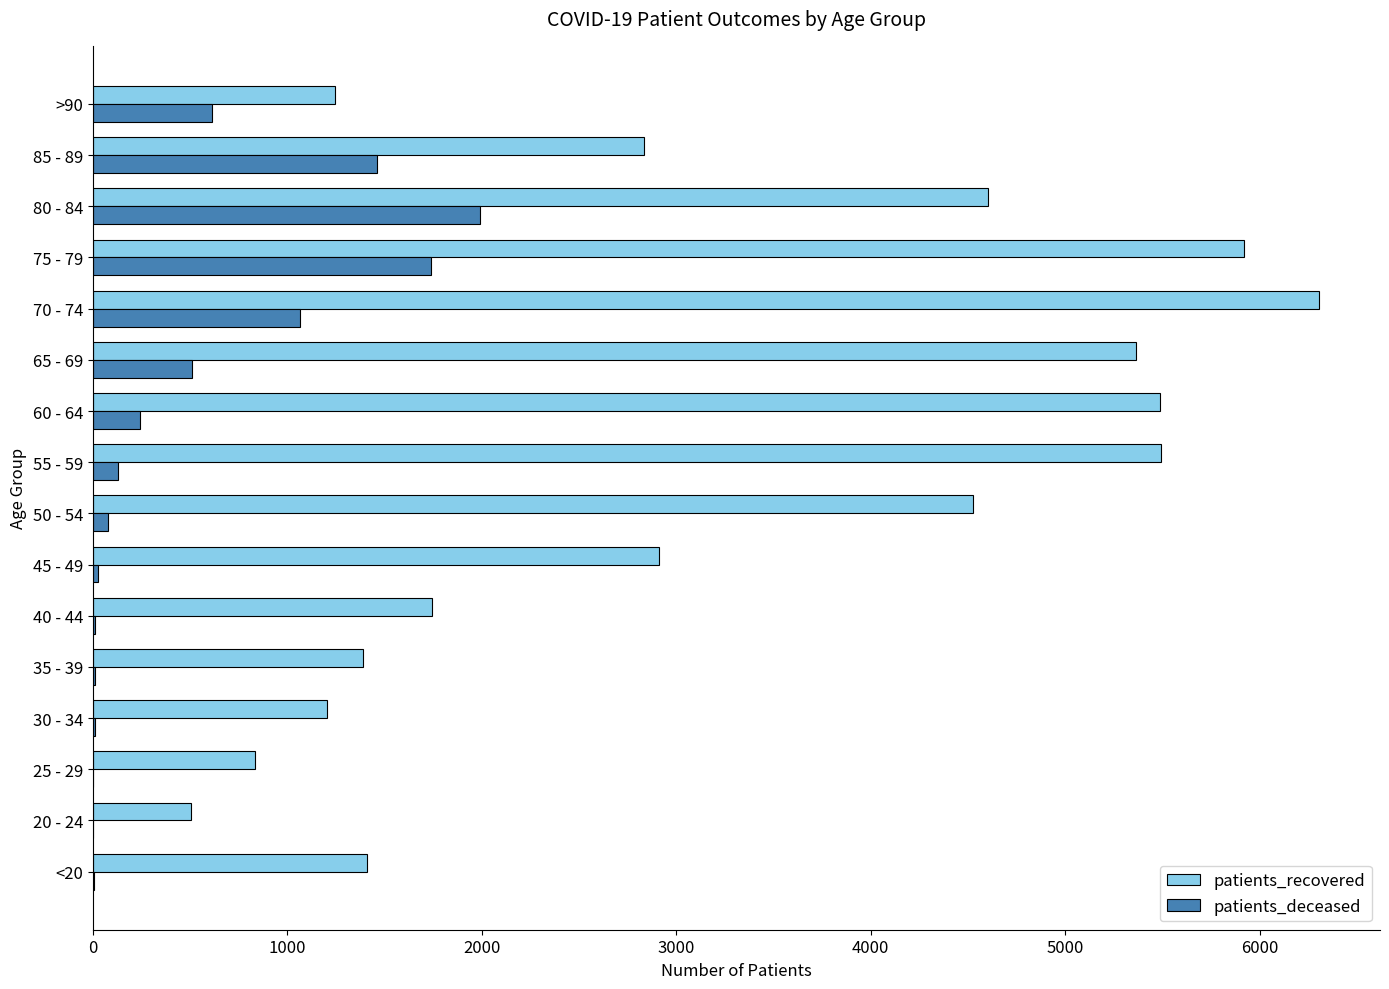

The value of patients_recovered at 35 - 39 is 960. True or false?

False